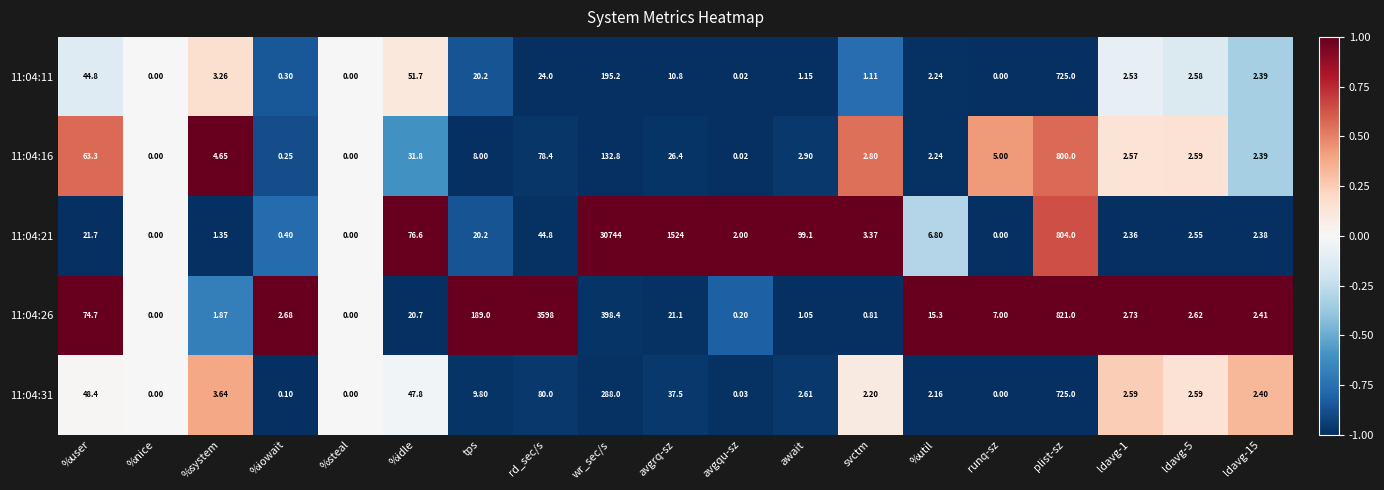

Which label corresponds to the largest value in the chart?

wr_sec/s